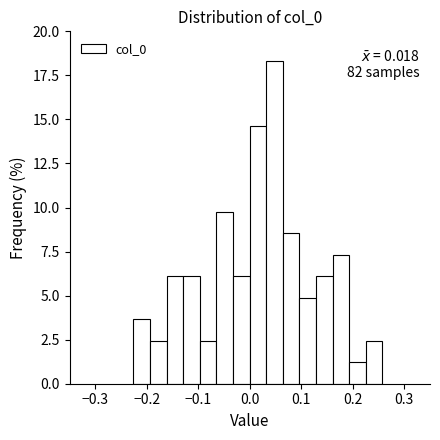

Read against the x-axis, roughly where is the centre of the tallest bar?

0.05